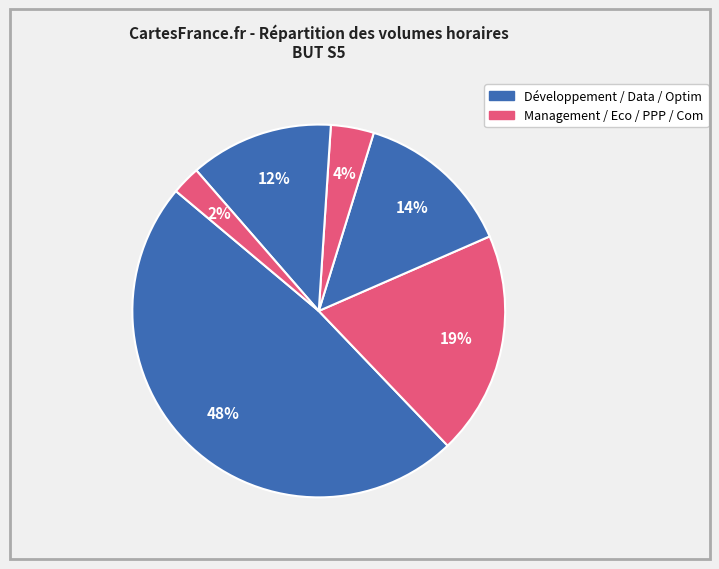

Count the number of slices in the pie.

6